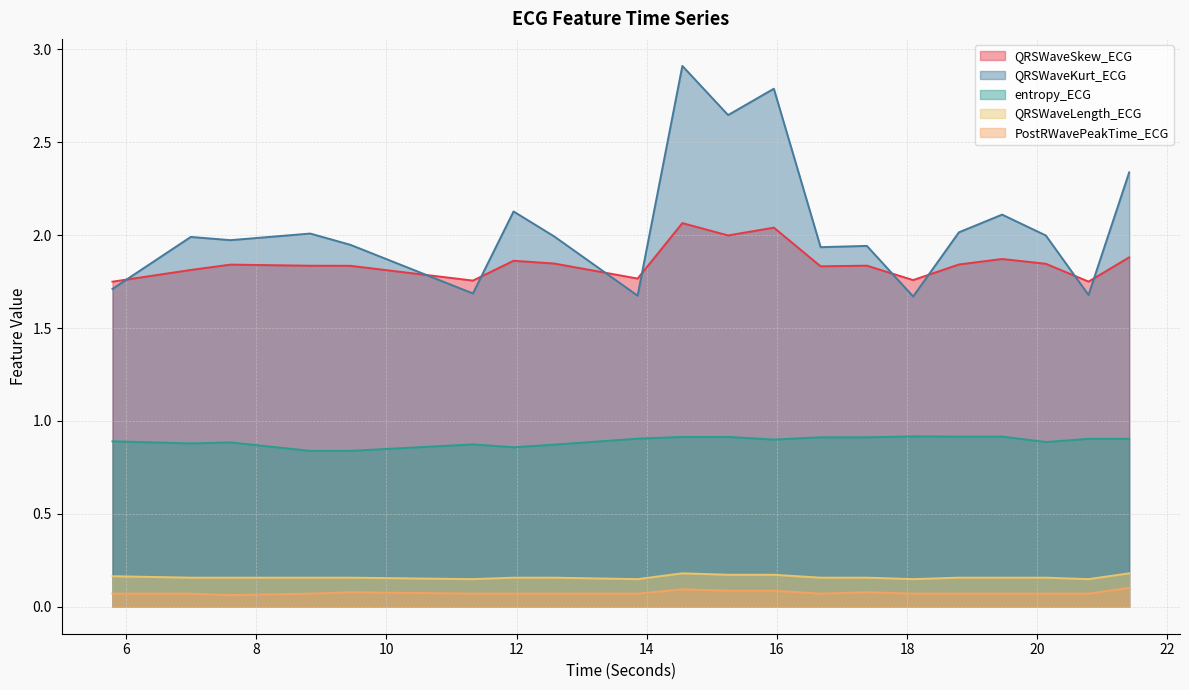

What is the minimum value for QRSWaveKurt_ECG?

1.7